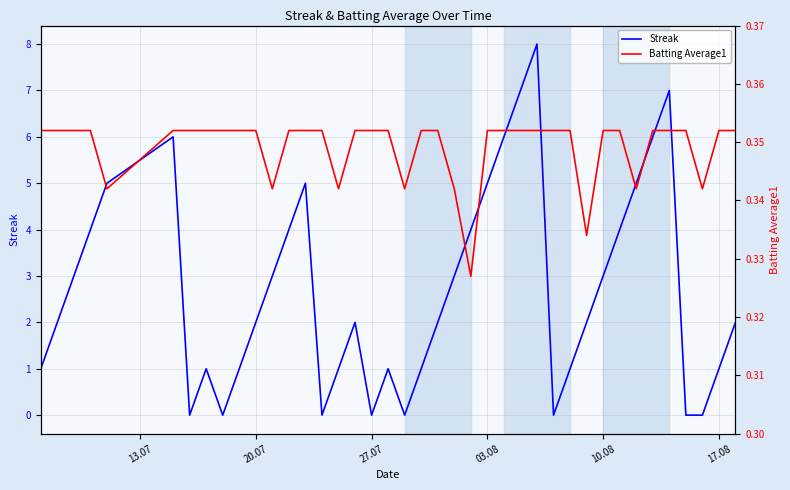

What is the maximum value for Streak?

8